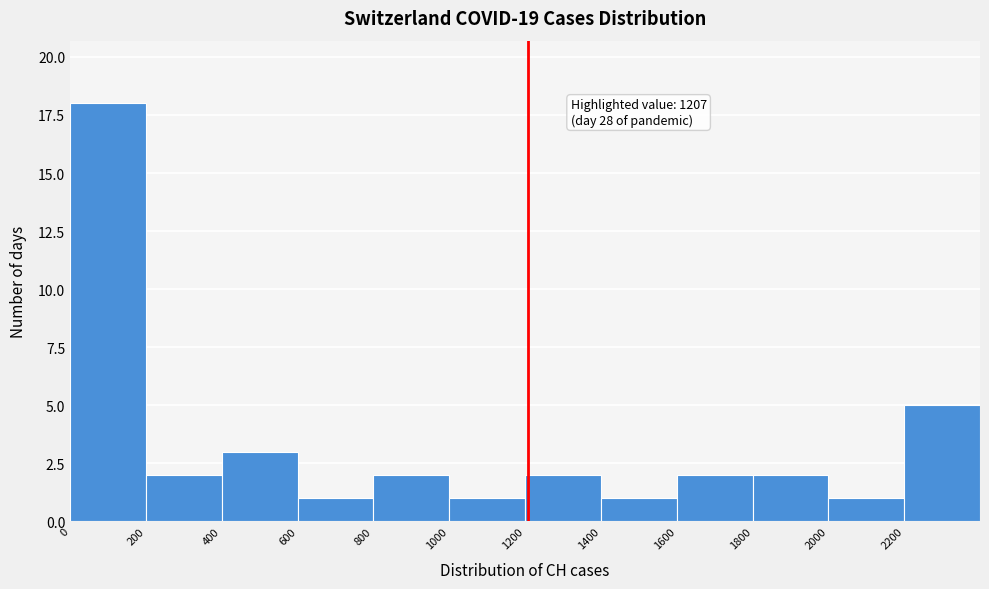

Which range on the x-axis has the tallest bar?

0 to 200